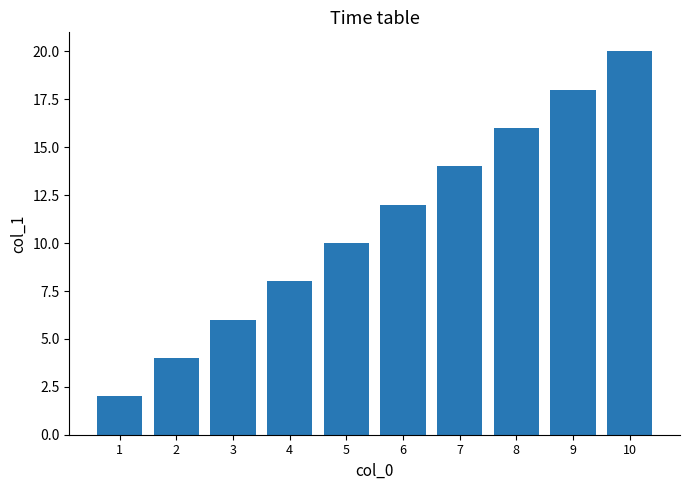

What is the smallest value displayed?

2